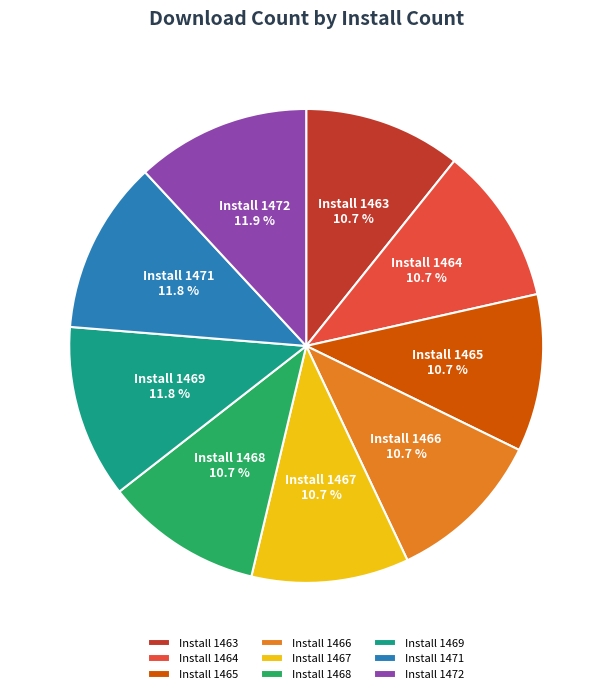

What is the ratio of the value at Install 1468 to the value at Install 1467?

1.0